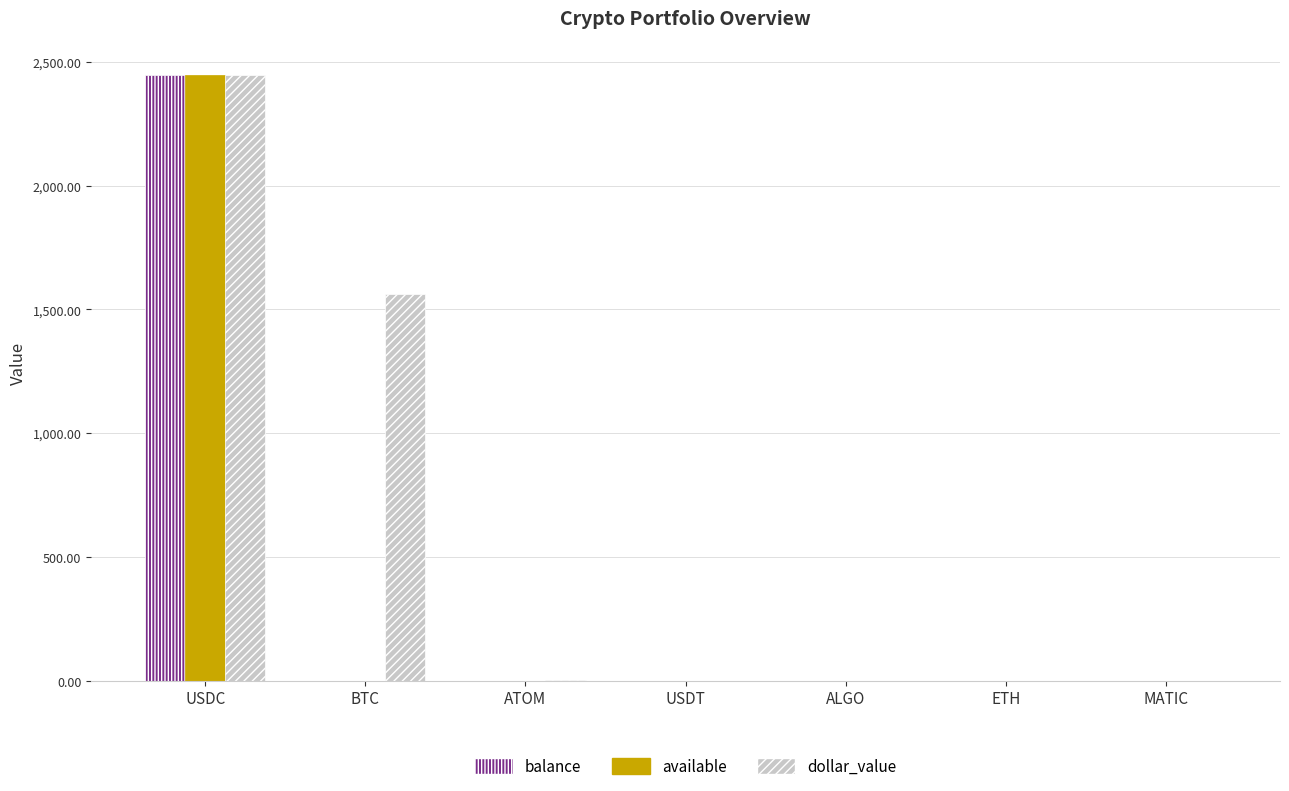

What is the maximum value for available?

2446.6